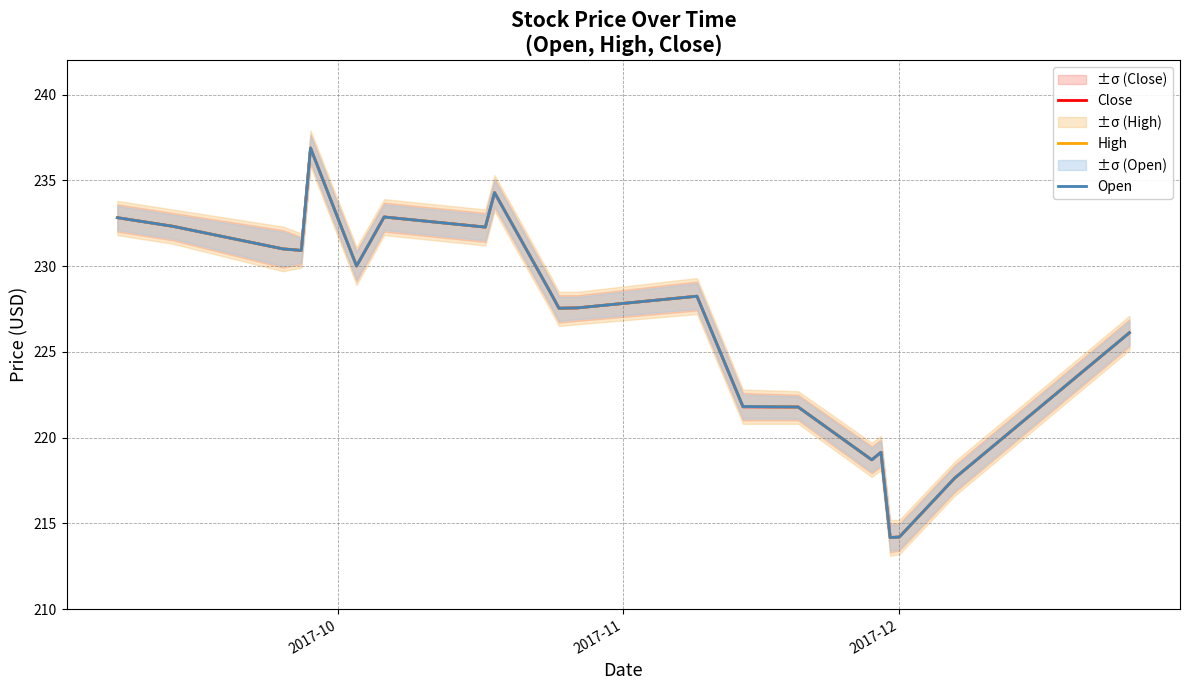

In High, how many points are lower than both neighbors (excluding endpoints)?

6